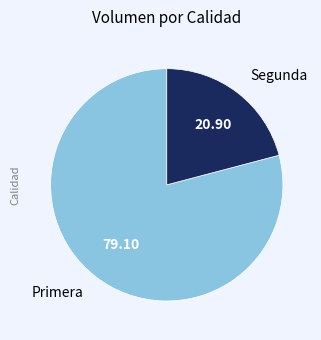

Is the sum of Segunda and Primera greater than half?

Yes